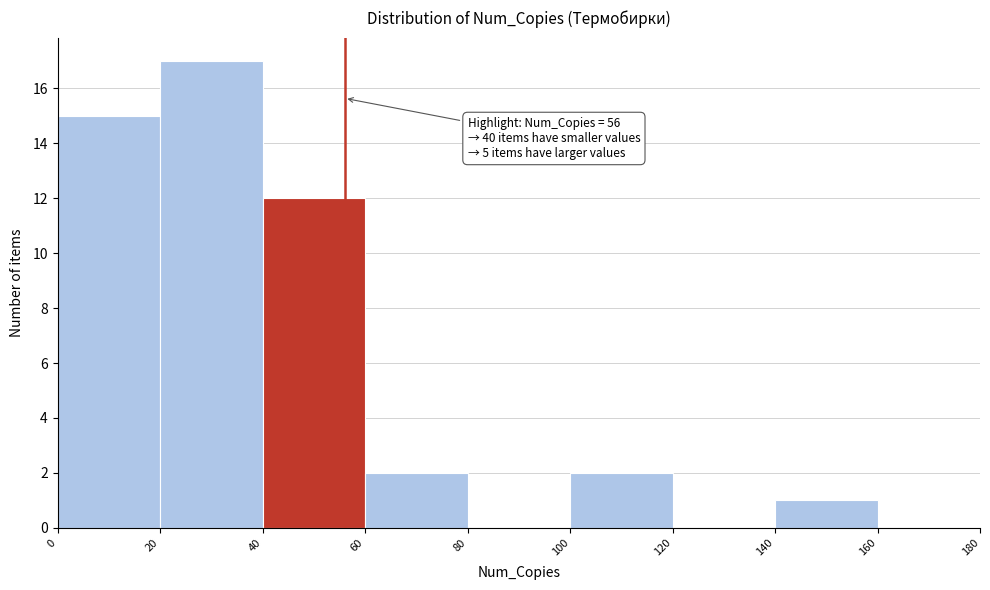

Over which range of the x-axis is the bar tallest?

20 to 40